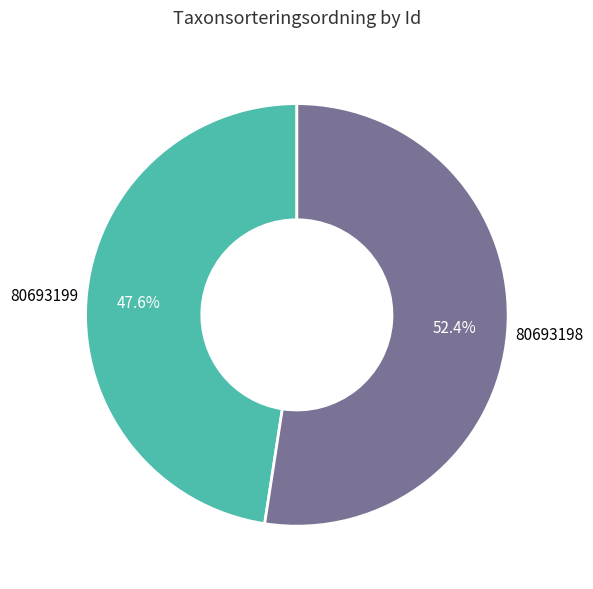

Count the number of slices in the pie.

2